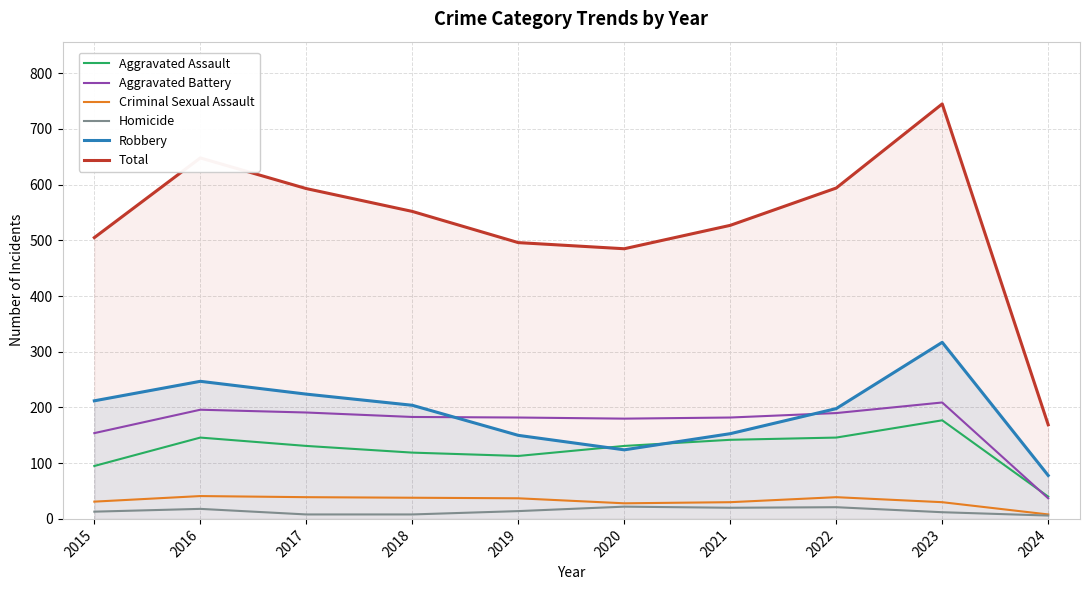

How many values in the Total series are below 552?

5